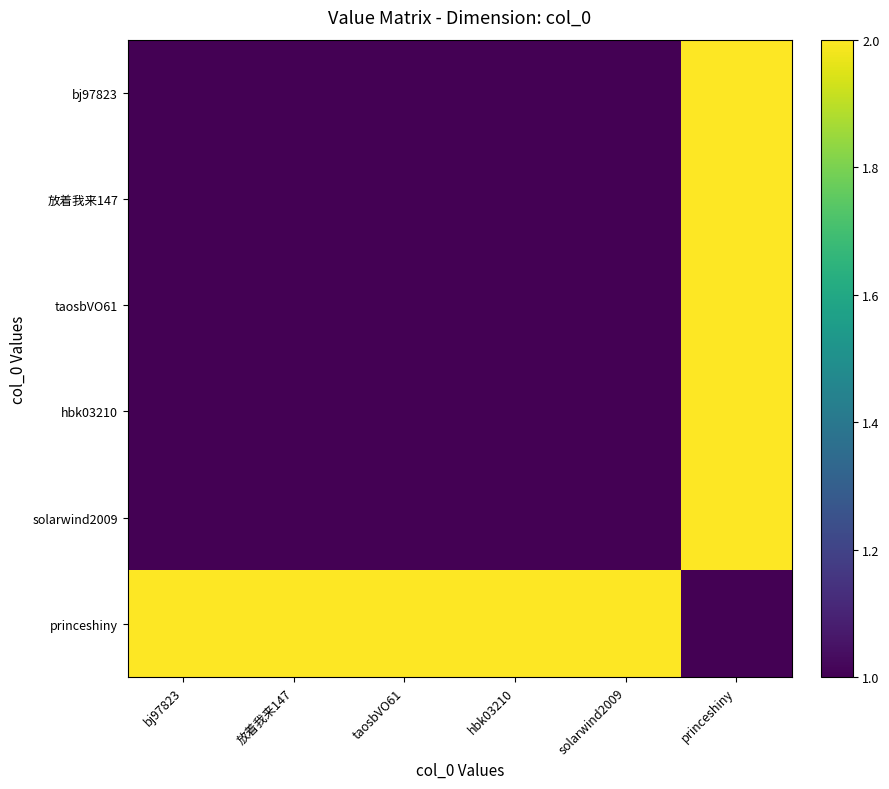

What is the smallest value displayed?

1